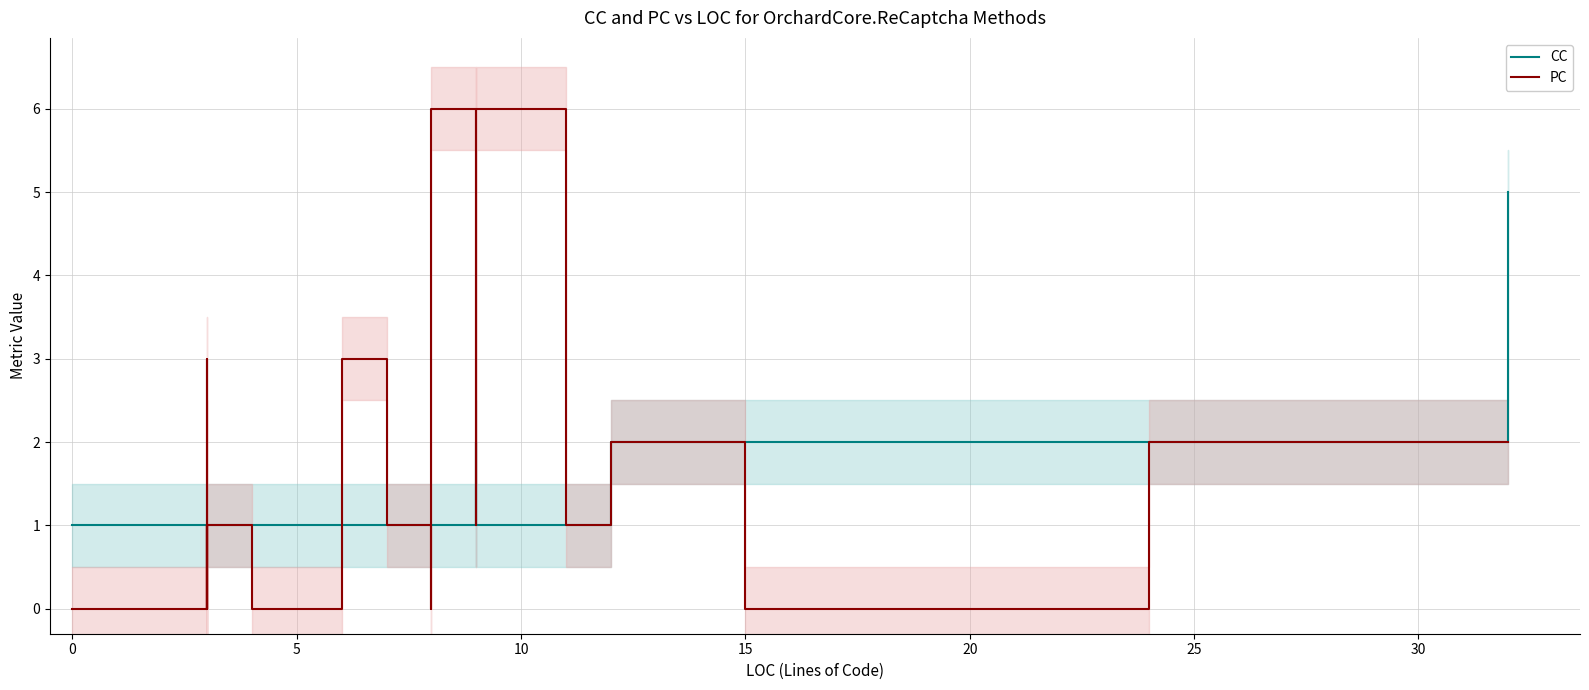

Is it true that PC equals 2 at 25?

True